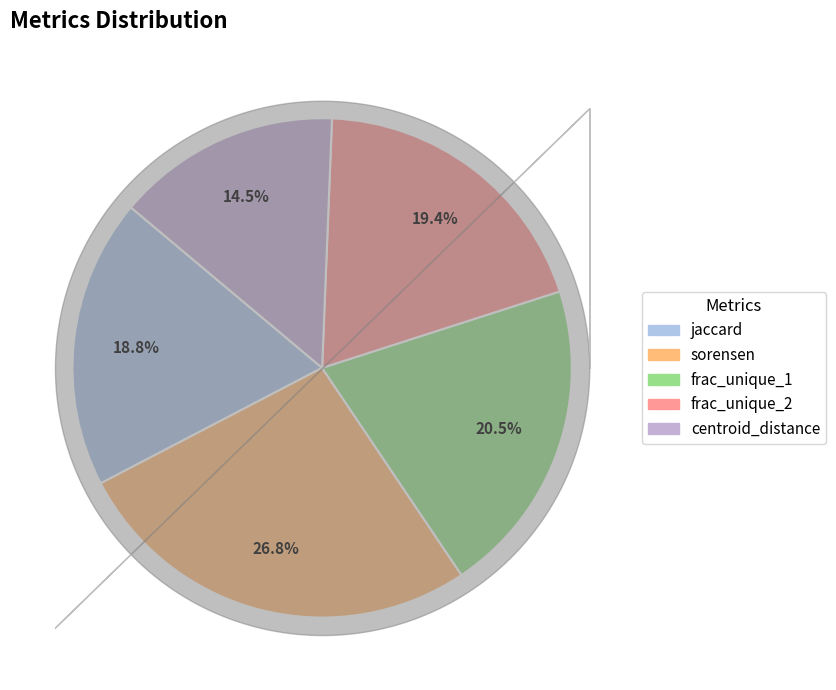

To the nearest percent, what is the difference between the jaccard and frac_unique_1 slice percentages?

2%